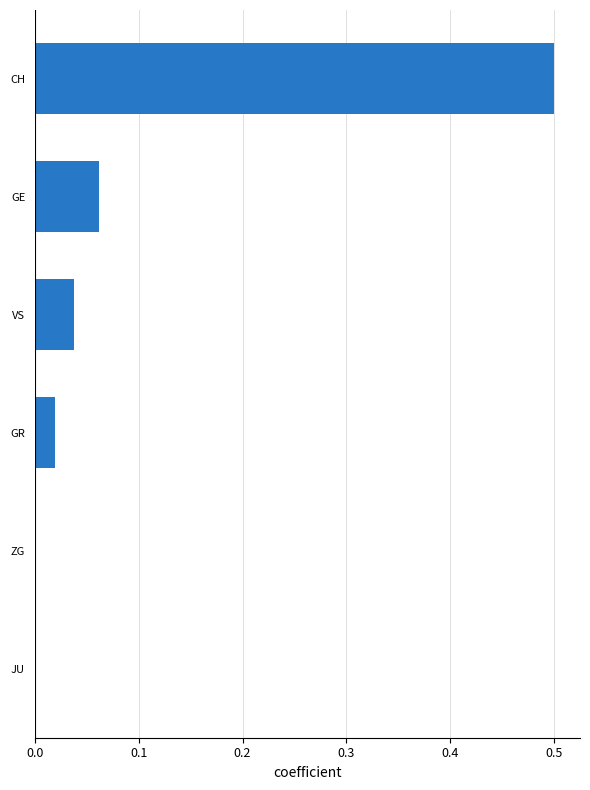

Which has a higher value, JU or GE?

GE